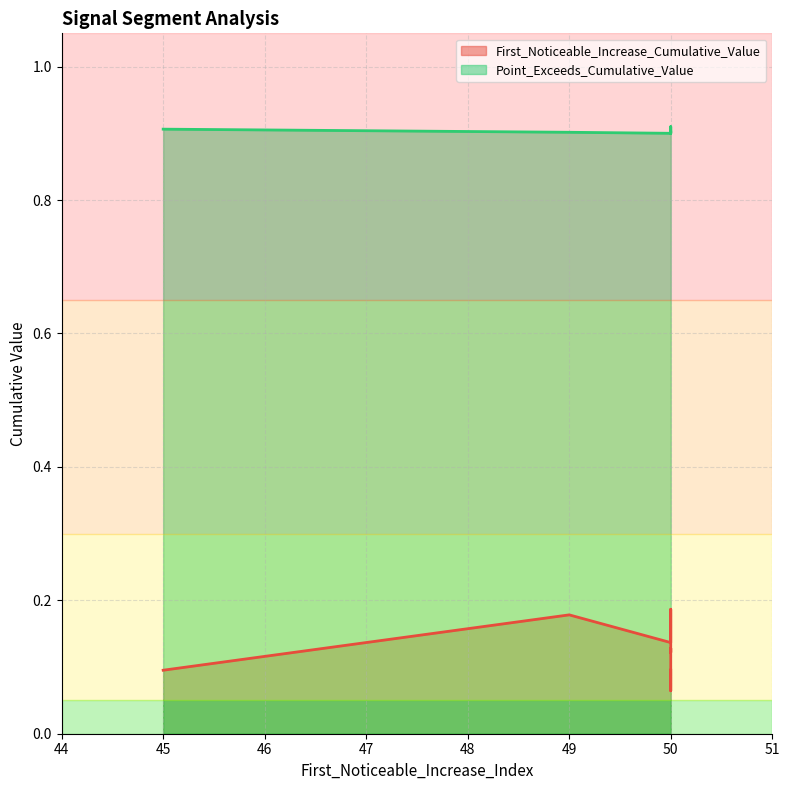

Rank the series by their average value, from highest to lowest.

Point_Exceeds_Cumulative_Value, First_Noticeable_Increase_Cumulative_Value